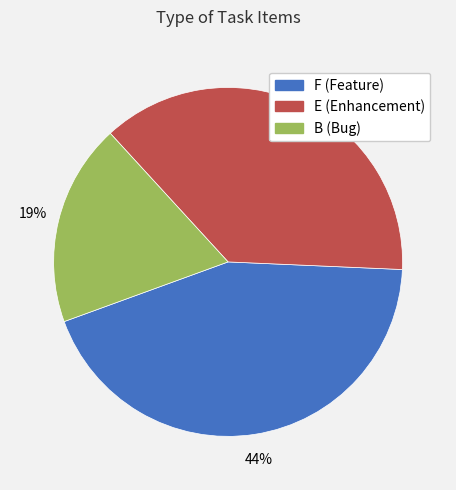

Is there a majority slice in this chart?

No